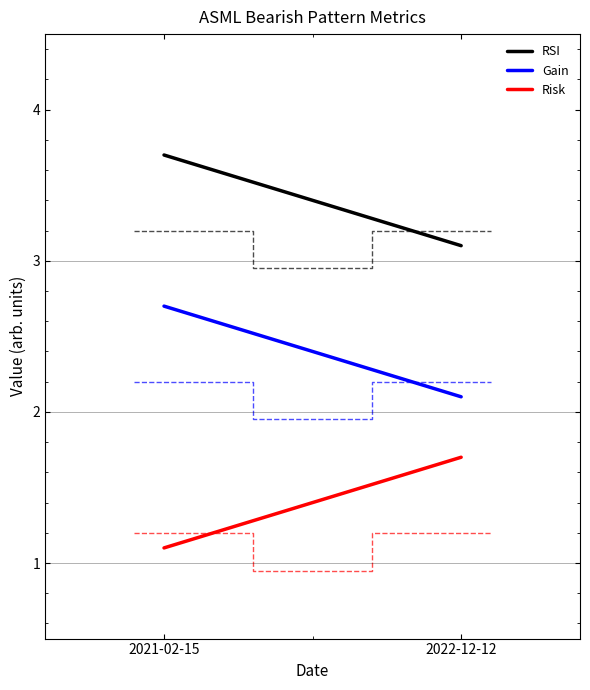

At which label does RSI reach its peak?

2021-02-15